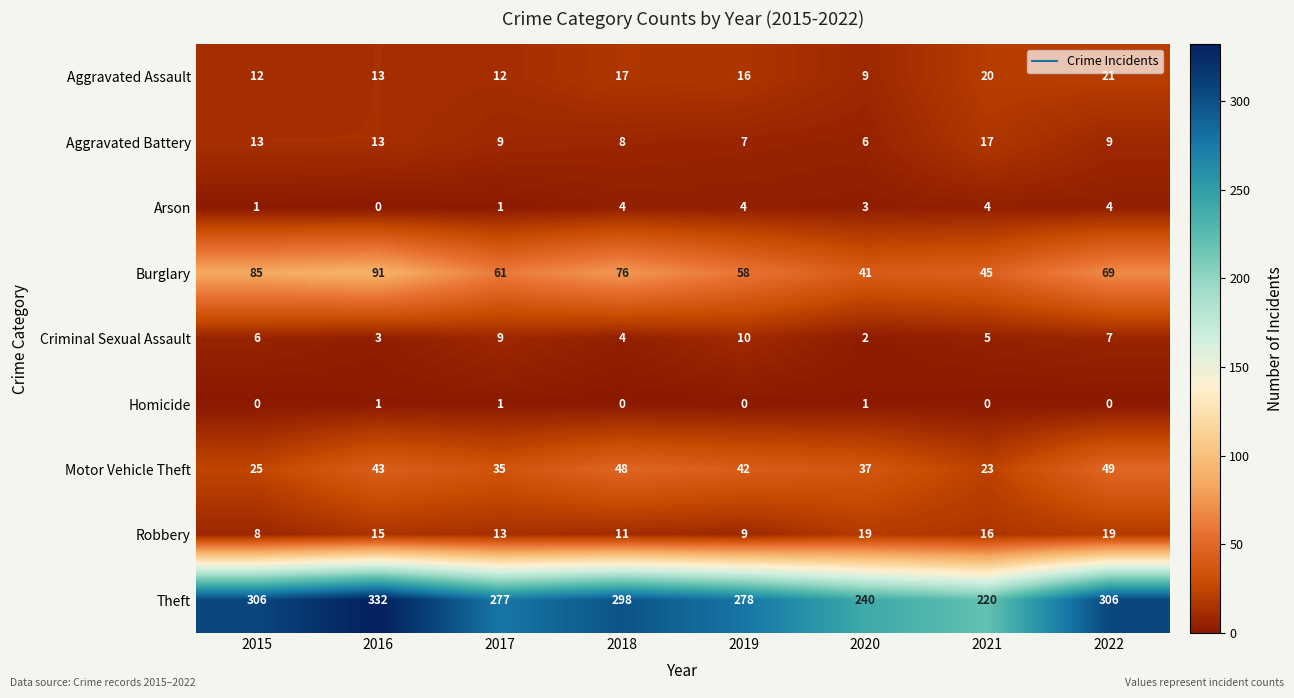

Is it true that Theft equals 298 at 2018?

True